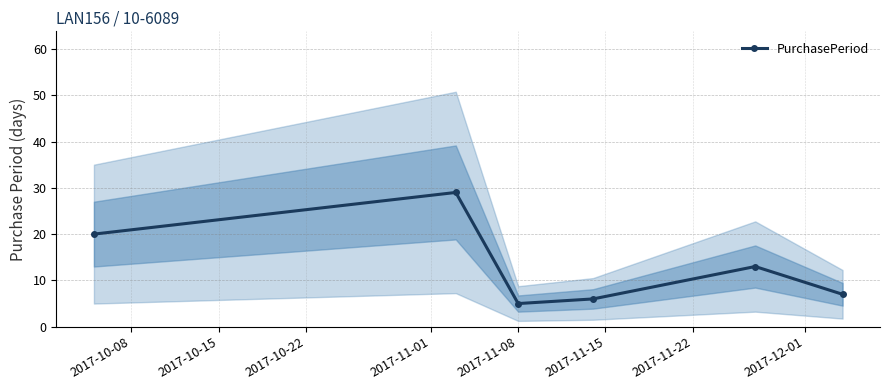

What is the highest value of the PurchasePeriod series?

29